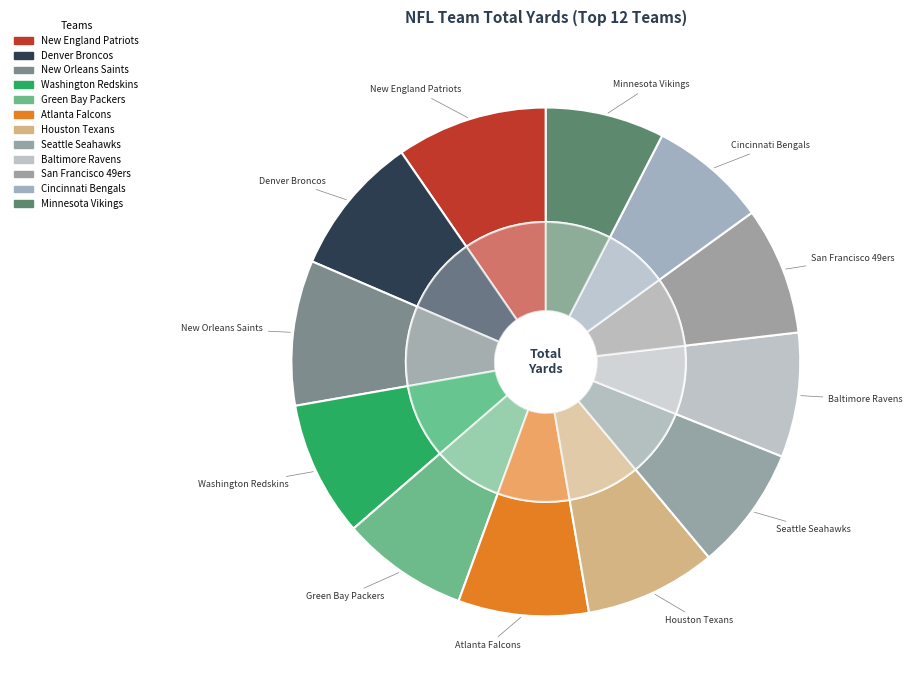

What is the change in value from New Orleans Saints to Seattle Seahawks?

-964